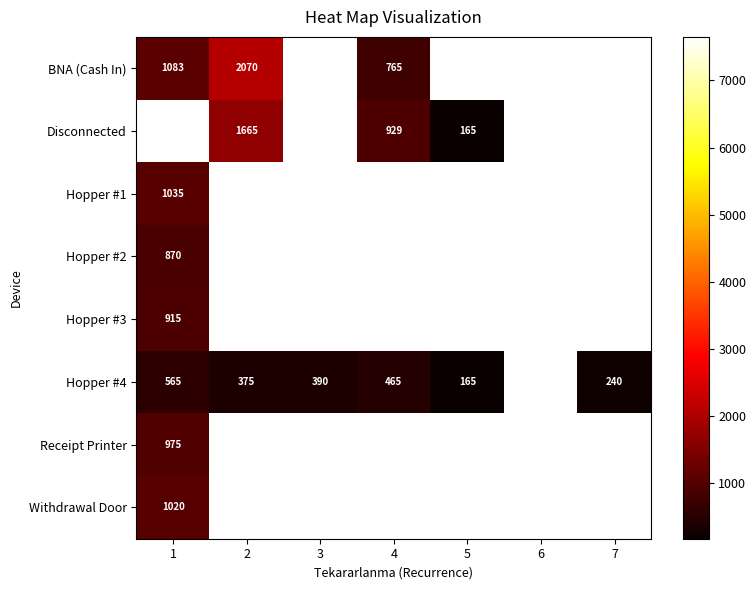

The value of Hopper #4 at 7 is 155. True or false?

False